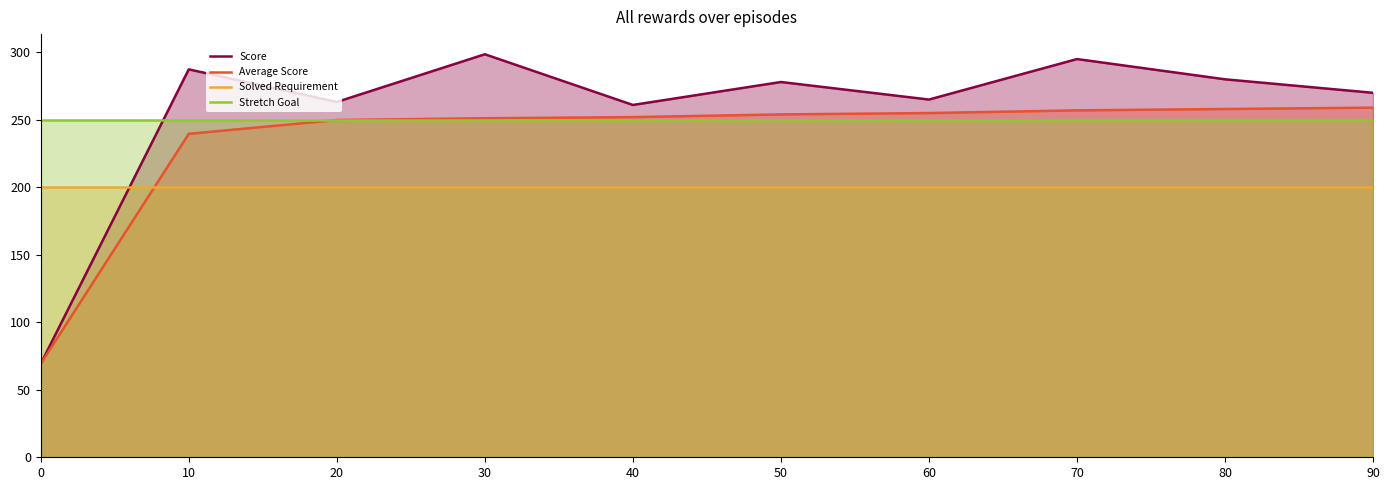

What is the value of the Average Score point at the 2nd from the left?

239.6